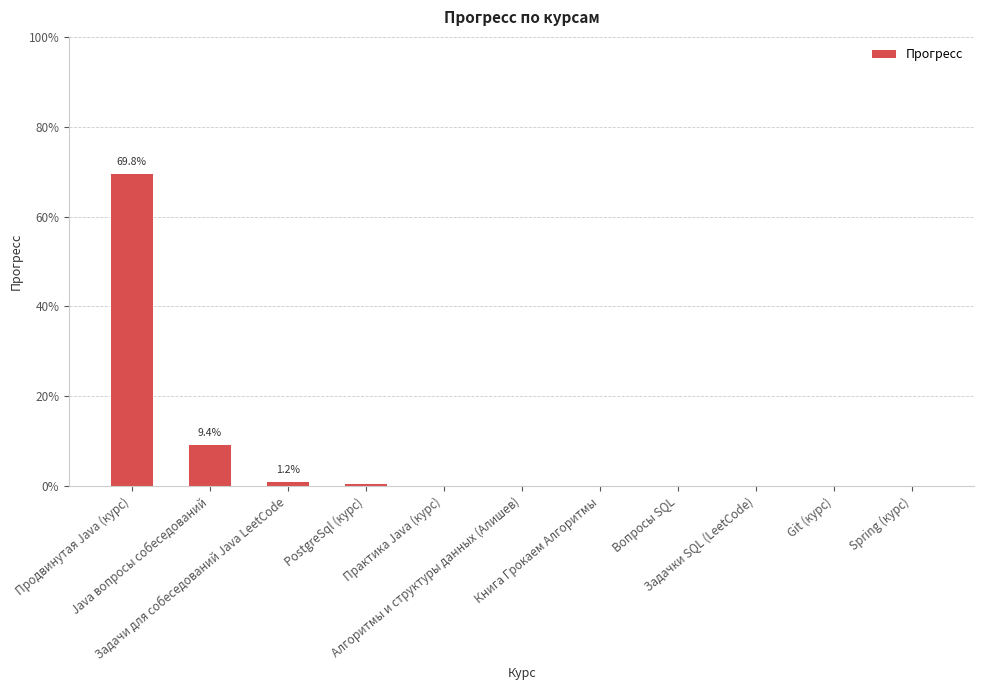

List the labels in order of value, smallest first.

Практика Java (курс), Алгоритмы и структуры данных (Алишев), Книга Грокаем Алгоритмы, Вопросы SQL, Задачки SQL (LeetCode), Git (курс), Spring (курс), PostgreSql (курс), Задачи для собеседований Java LeetCode, Java вопросы собеседований, Продвинутая Java (курс)